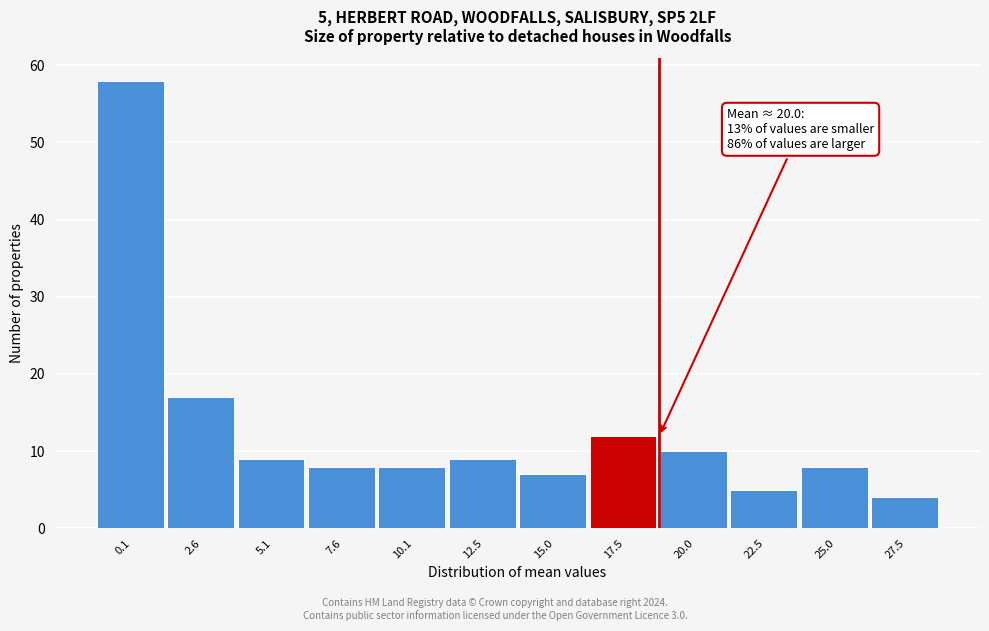

Reading right to left, what are all the values shown in this chart?

4	8	5	10	12	7	9	8	8	9	17	58